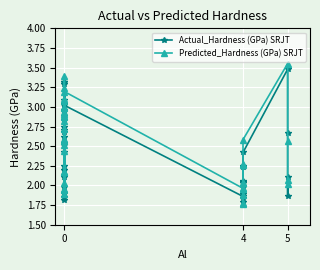

True or false: Actual_Hardness (GPa) SRJT and Predicted_Hardness (GPa) SRJT cross at least once.

True